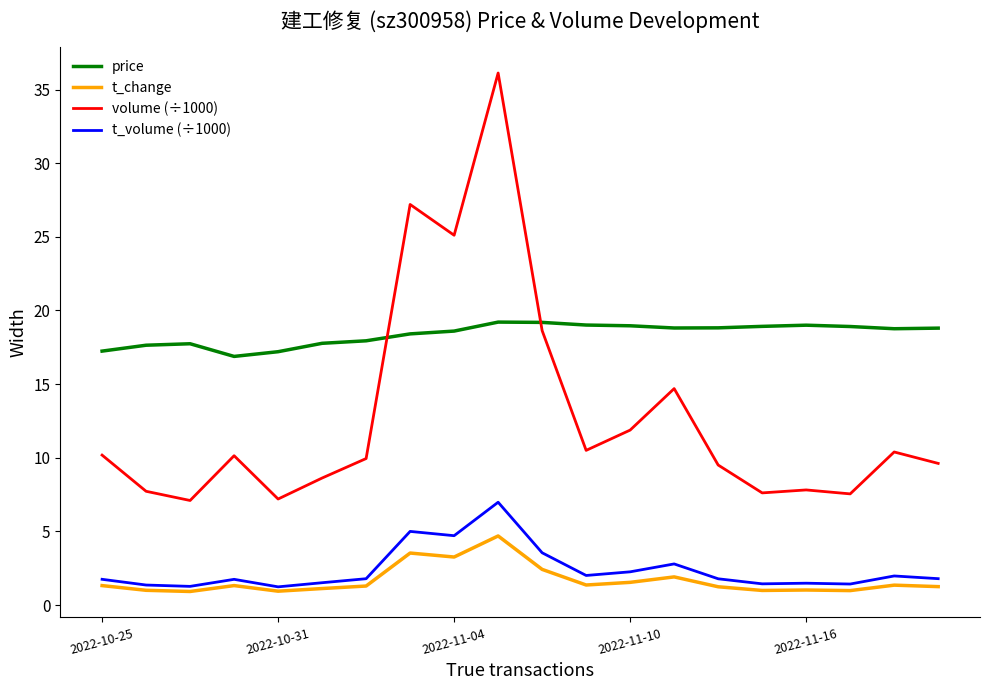

What is the lowest value of the price series?

16.9